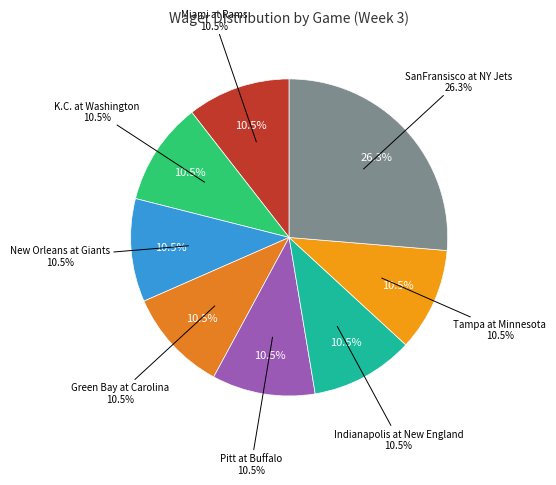

Rank the categories by value from highest to lowest.

SanFransisco at NY Jets, Miami at Rams, K.C. at Washington, New Orleans at Giants, Green Bay at Carolina, Pitt at Buffalo, Indianapolis at New England, Tampa at Minnesota